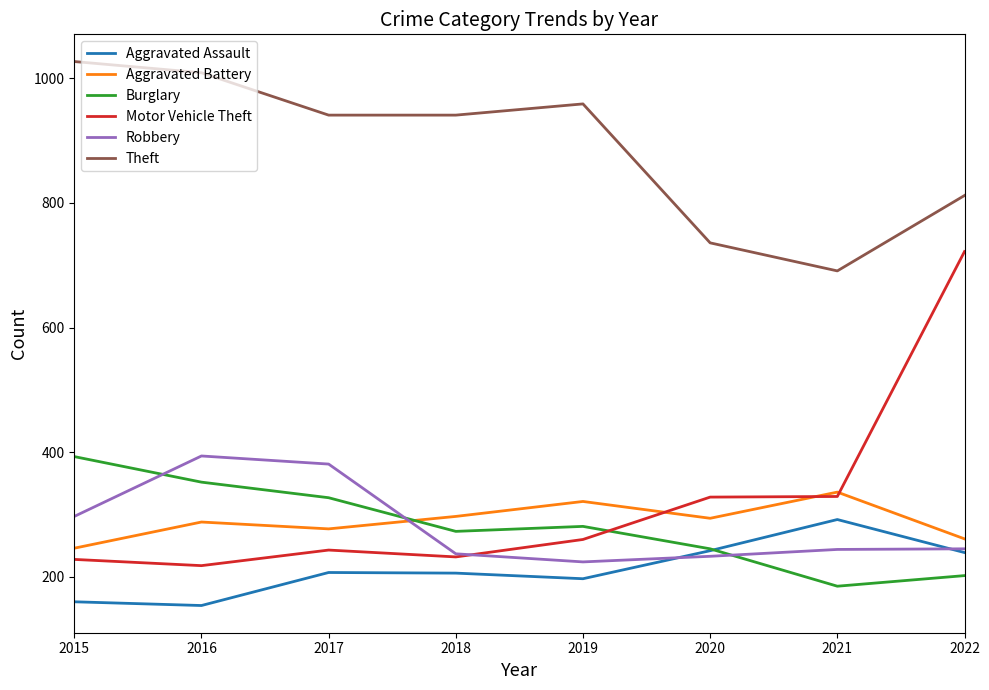

What is the minimum value shown in the chart?

154